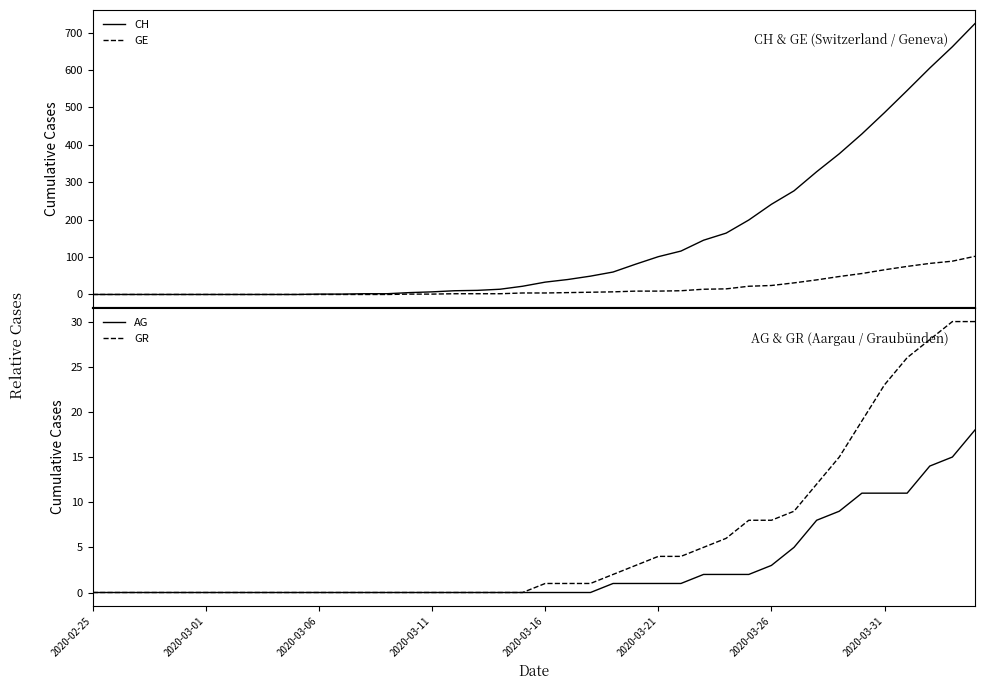

How many data points in CH are above 33?

19